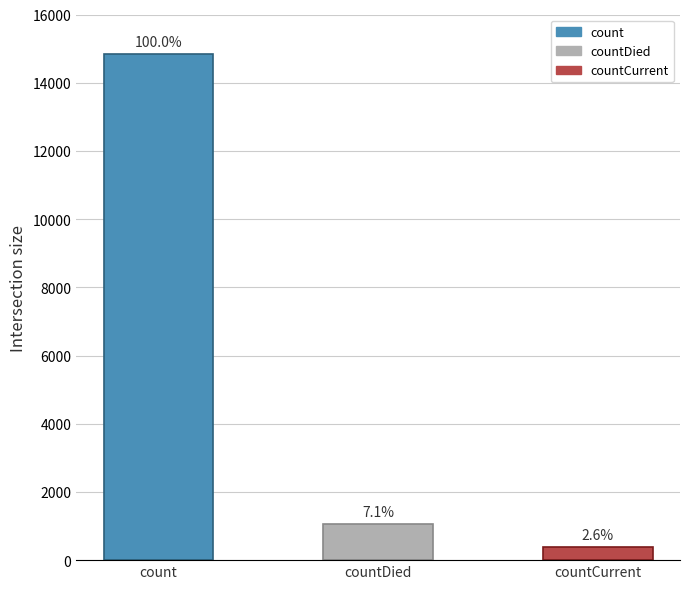

List the labels in order of value, smallest first.

countCurrent, countDied, count